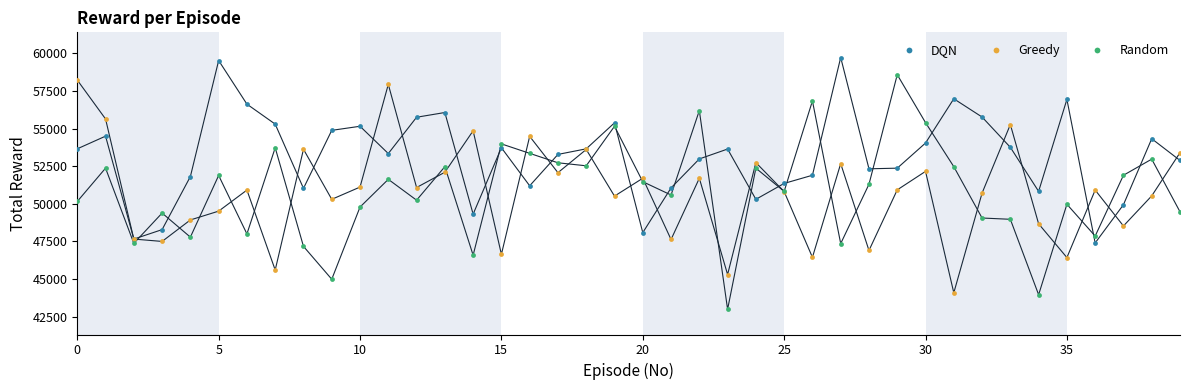

Which series reaches the minimum Y coordinate?

Random